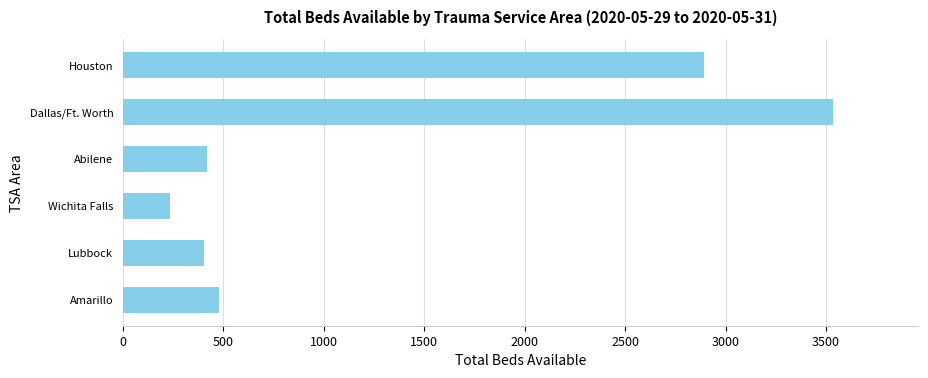

What is the sum of all values?

7957